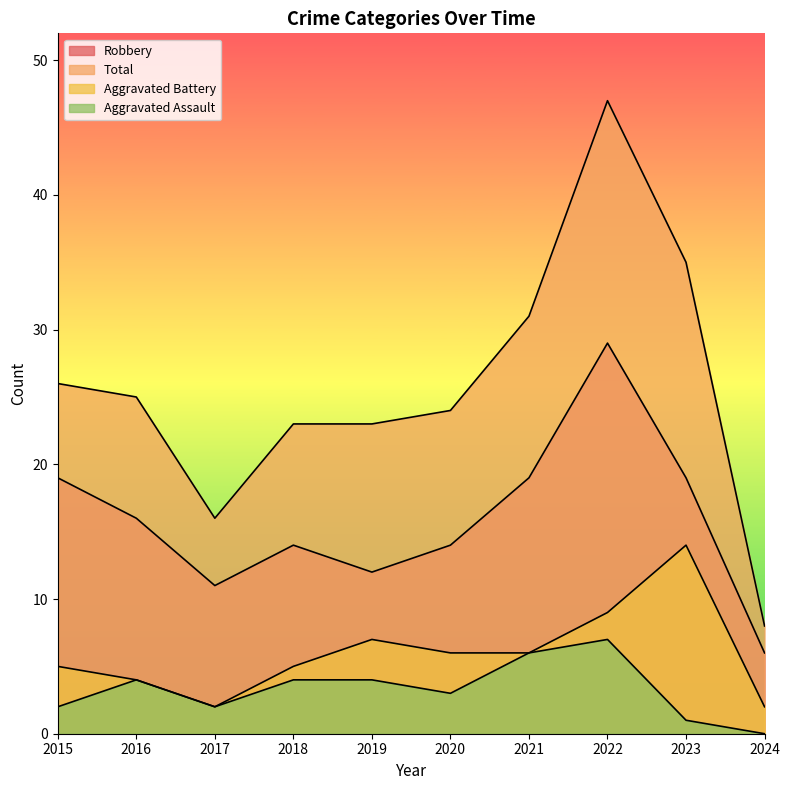

The Robbery series shows 11 at 2017. True or false?

True